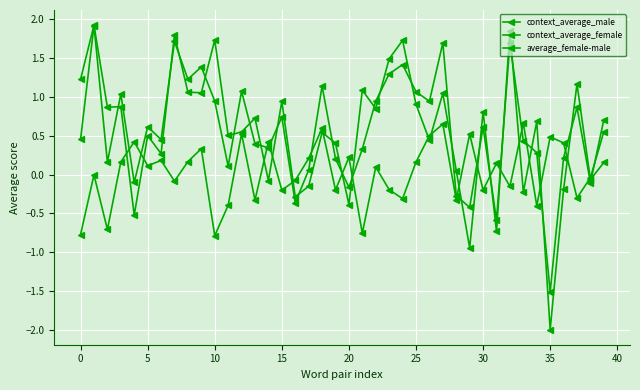

At which label is context_average_female closest to 0?

17